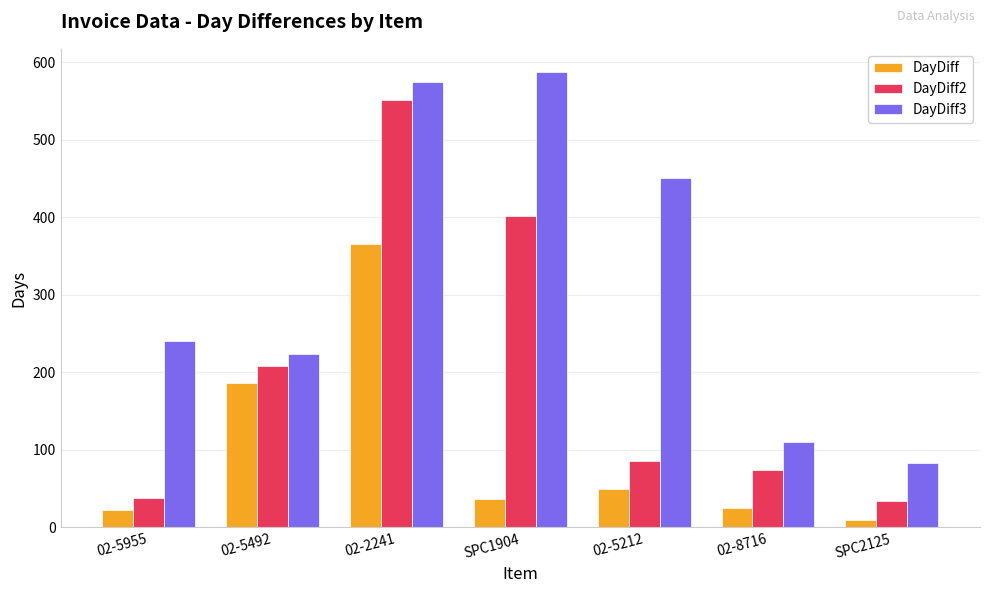

What is the average value of the DayDiff series?

99